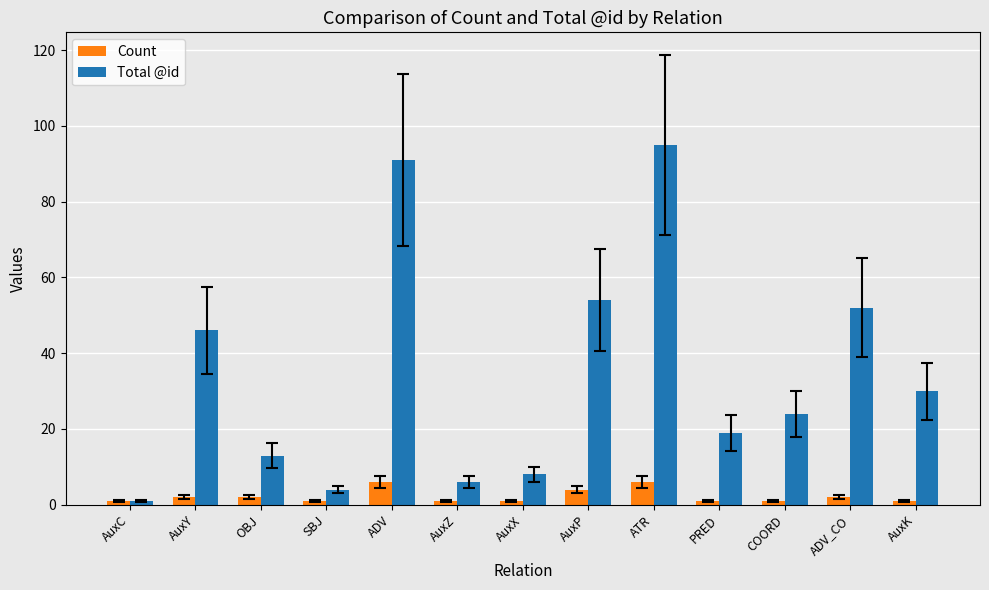

Reading right to left, transcribe all the data shown in this chart.

Count: AuxK=1	ADV_CO=2	COORD=1	PRED=1	ATR=6	AuxP=4	AuxX=1	AuxZ=1	ADV=6	SBJ=1	OBJ=2	AuxY=2	AuxC=1
Total @id: AuxK=30	ADV_CO=52	COORD=24	PRED=19	ATR=95	AuxP=54	AuxX=8	AuxZ=6	ADV=91	SBJ=4	OBJ=13	AuxY=46	AuxC=1